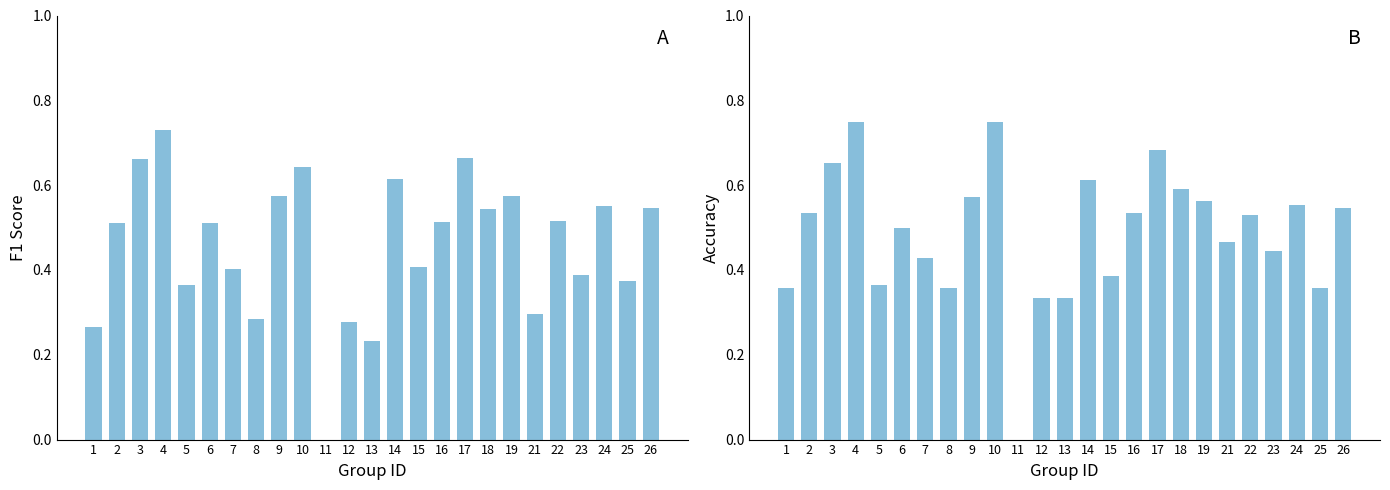

What is the difference between the maximum and second lowest values in the f1 series?

0.5